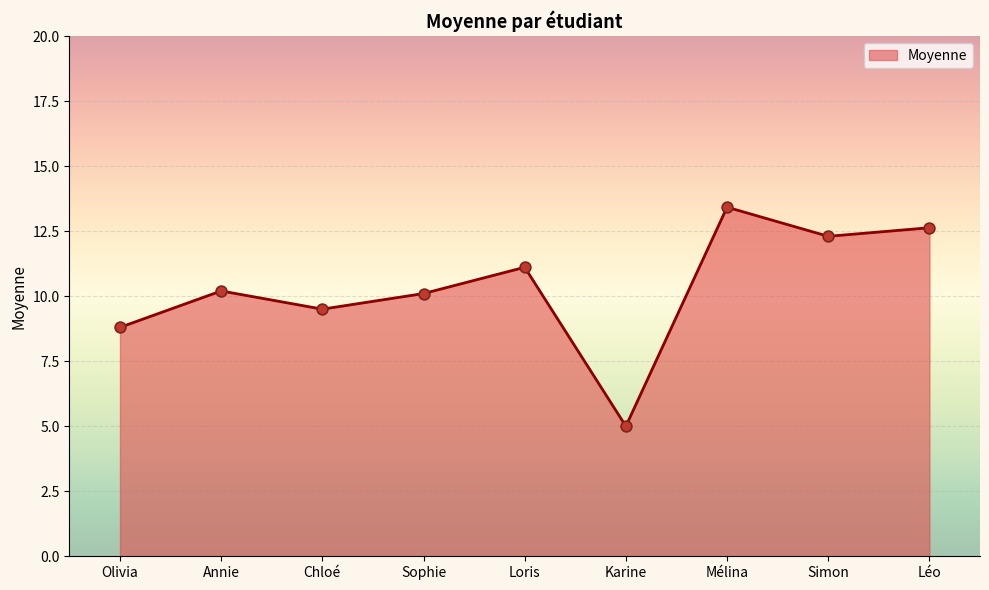

What is the change in value from Sophie to Simon?

+2.2